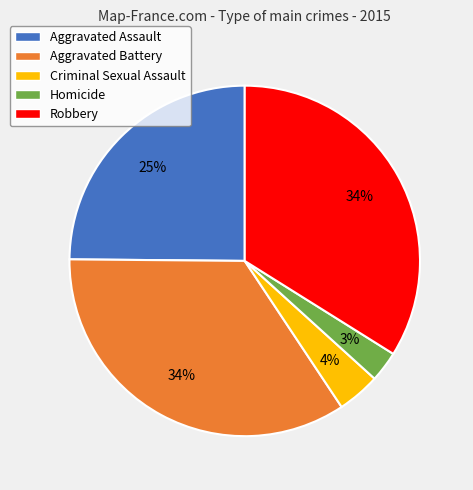

The Aggravated Assault slice represents 25% of the pie. True or false?

True